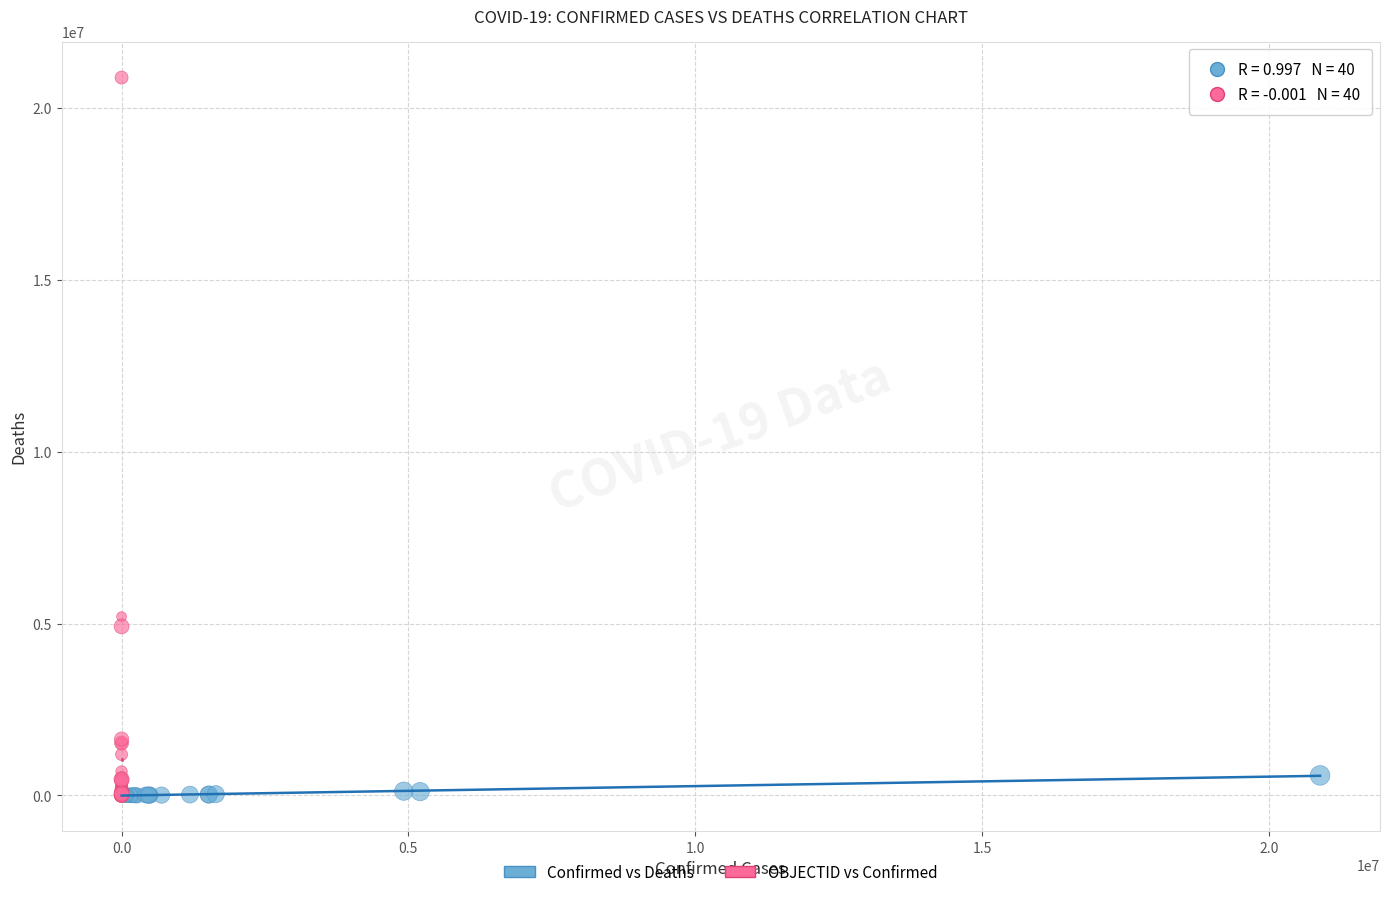

Which series reaches the maximum Y coordinate?

OBJECTID vs Confirmed